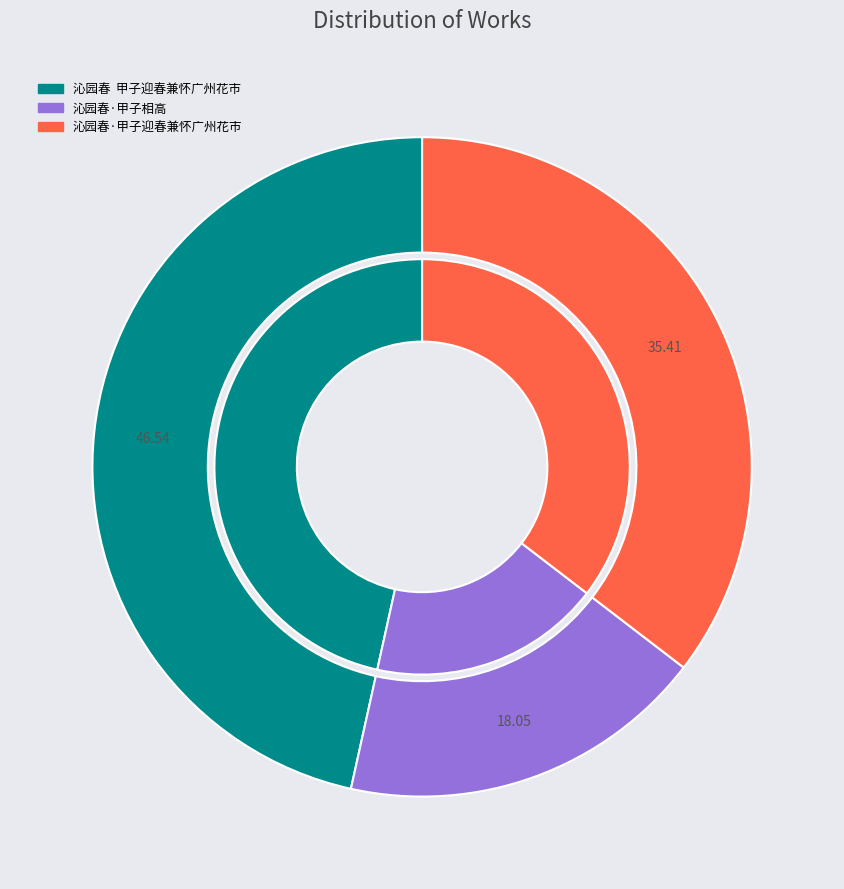

What is the largest slice in the pie chart?

沁园春  甲子迎春兼怀广州花市